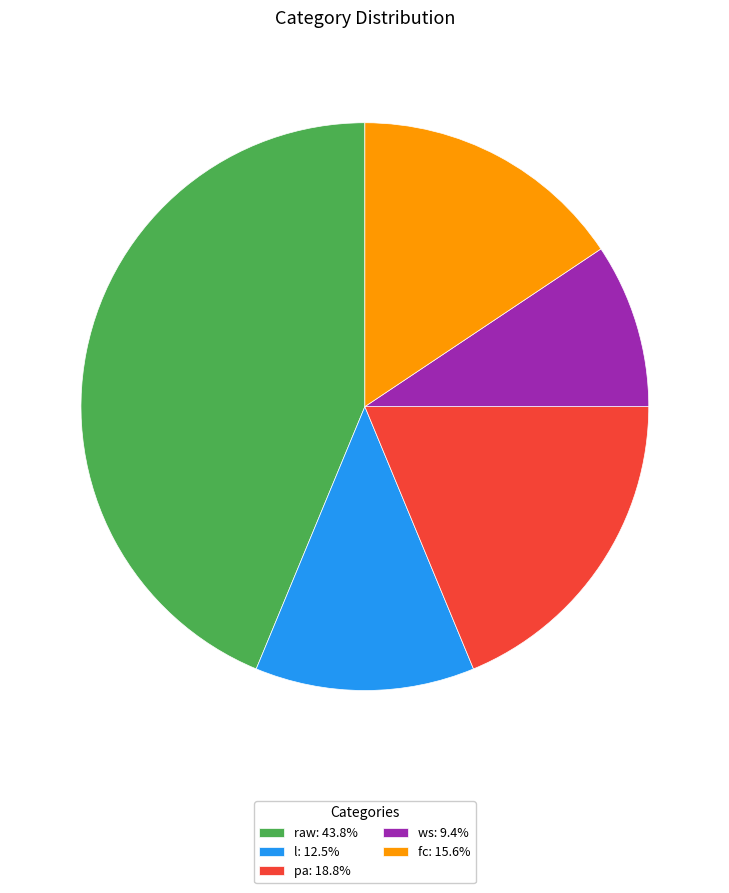

Is there any slice that represents more than half of the pie?

No